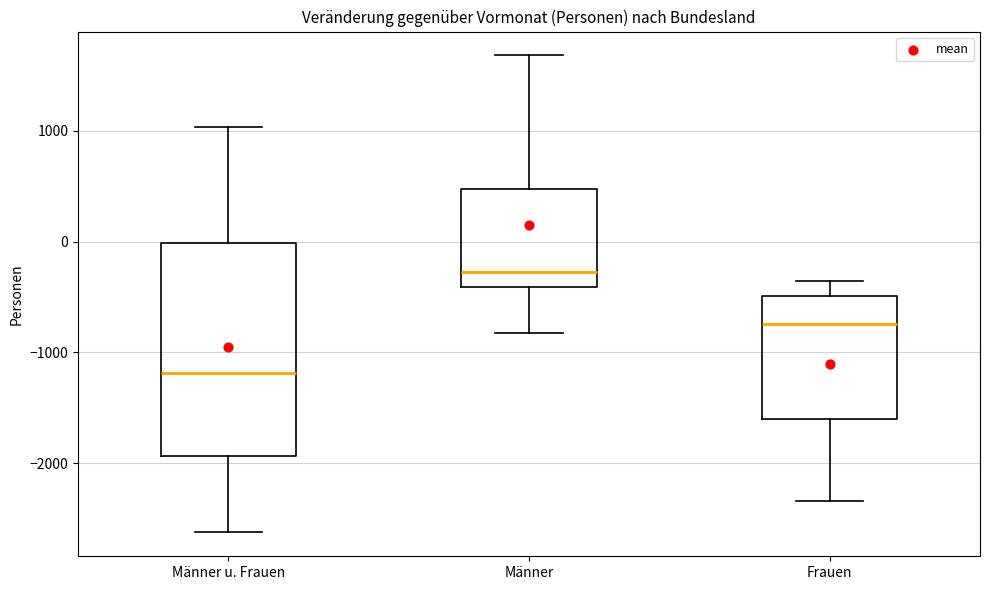

Comparing the boxes themselves (not the whiskers), which one is the tallest?

Männer u. Frauen